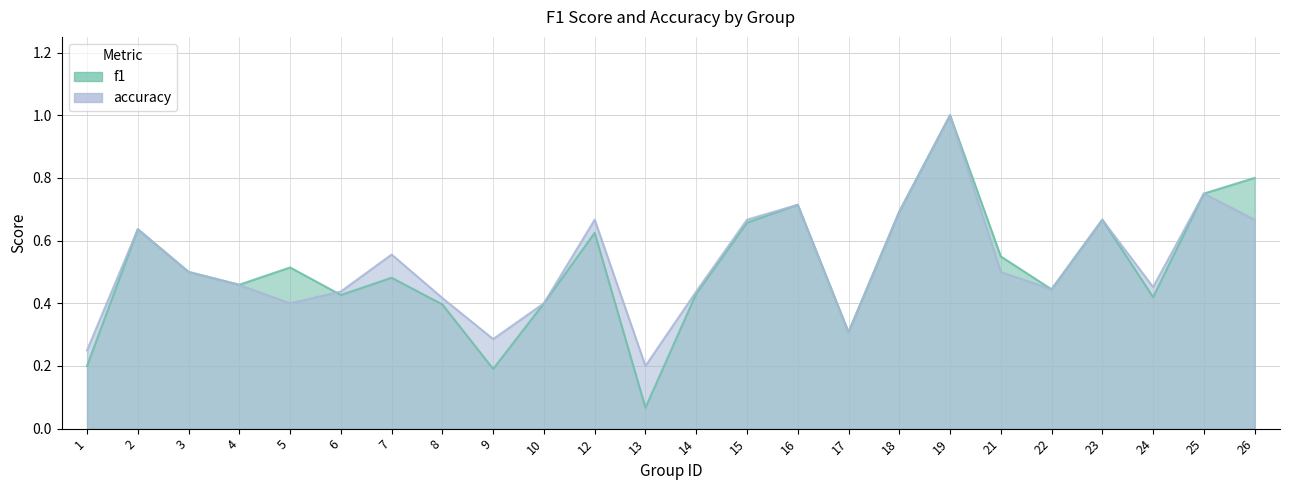

What is the difference between the maximum and second lowest values in the f1 series?

0.8